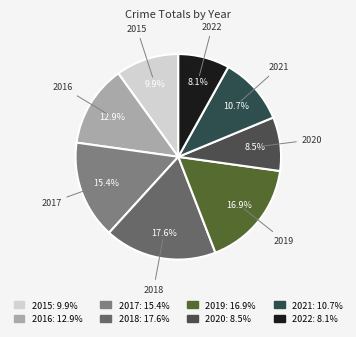

To the nearest percent, what portion does 2017 represent?

15%